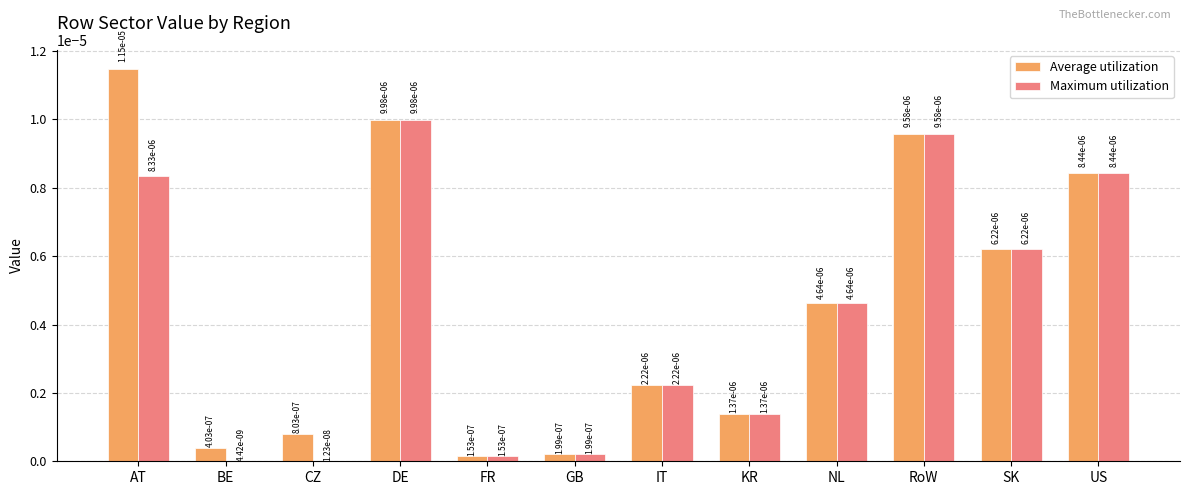

The Average utilization series shows 0.0 at KR. True or false?

False